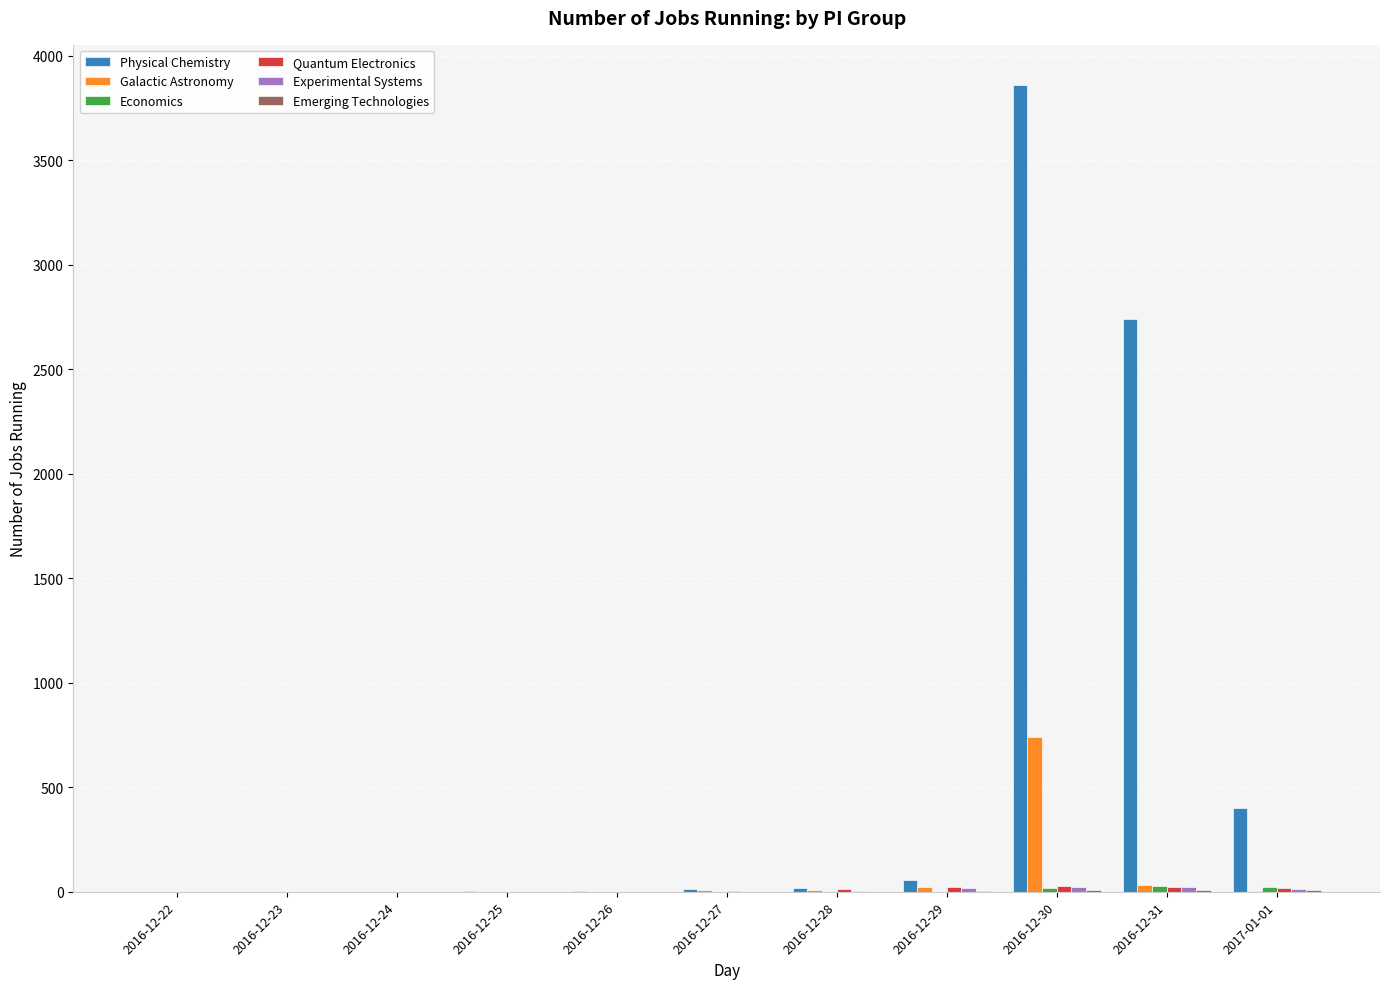

Between 2016-12-28 and 2016-12-30, which series saw the biggest shift?

Physical Chemistry